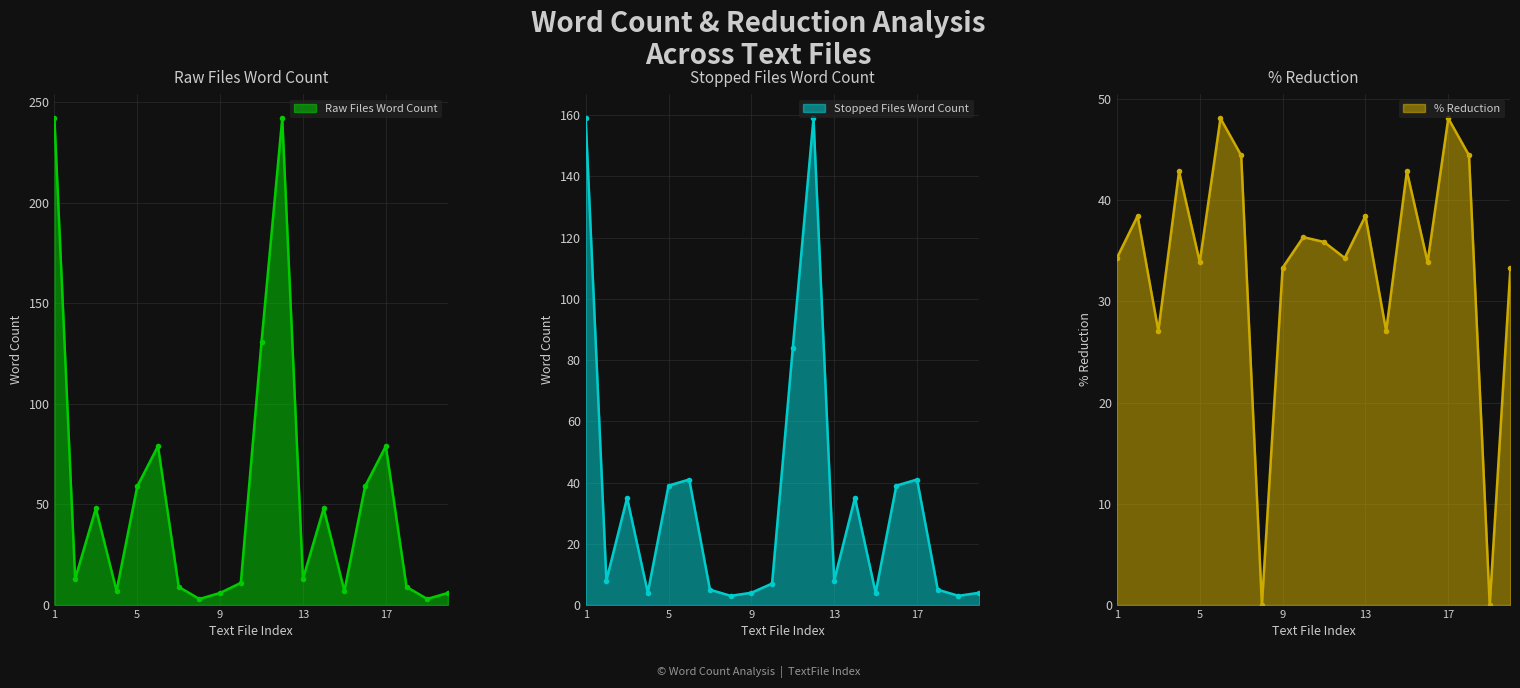

Where is % Reduction nearest to the value 24?

3